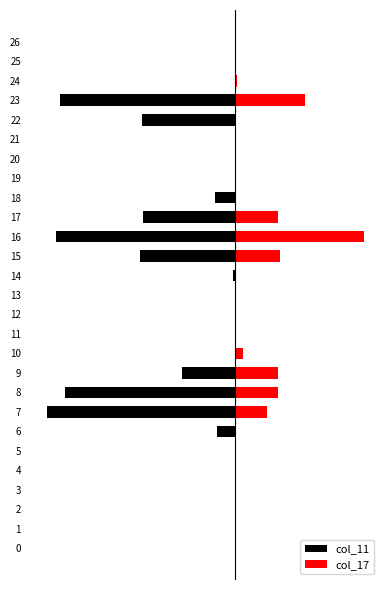

Reading left to right, extract all data points from this chart.

col_11: 0	0	0	0	0	0	-25	-254	-229	-72	0	0	0	0	-3	-129	-241	-125	-28	0	0	0	-126	-236	0	0	0
col_17: 0	0	0	0	0	0	0	43	57	57	10	0	0	0	0	60	173	57	0	0	0	0	0	94	2	0	0